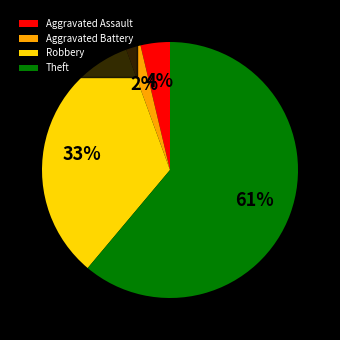

True or false: Aggravated Battery accounts for 8% of the total.

False